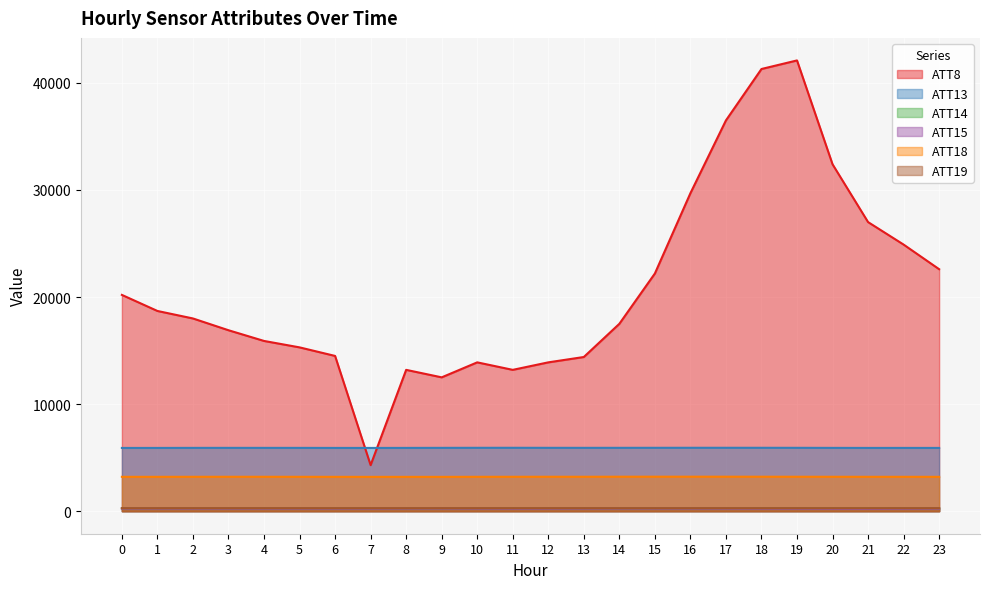

How many lines are shown in the chart?

6